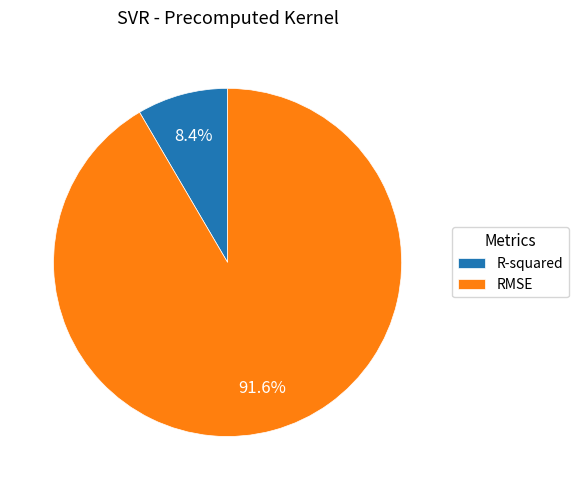

To the nearest percent, what is the combined percentage of RMSE and R-squared?

100%